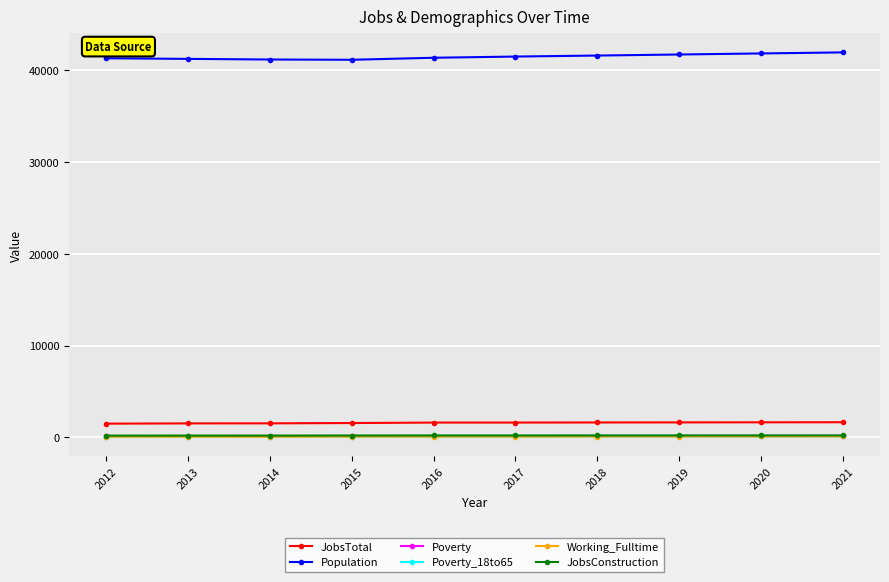

What is the greatest value displayed?

41934